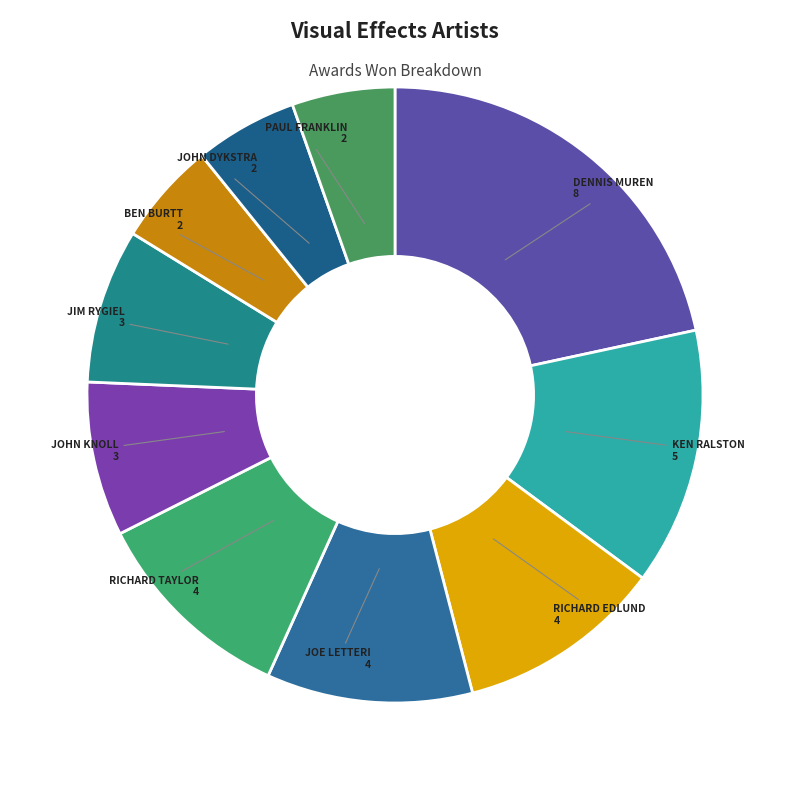

Which category has the smallest portion of the pie?

Ben Burtt